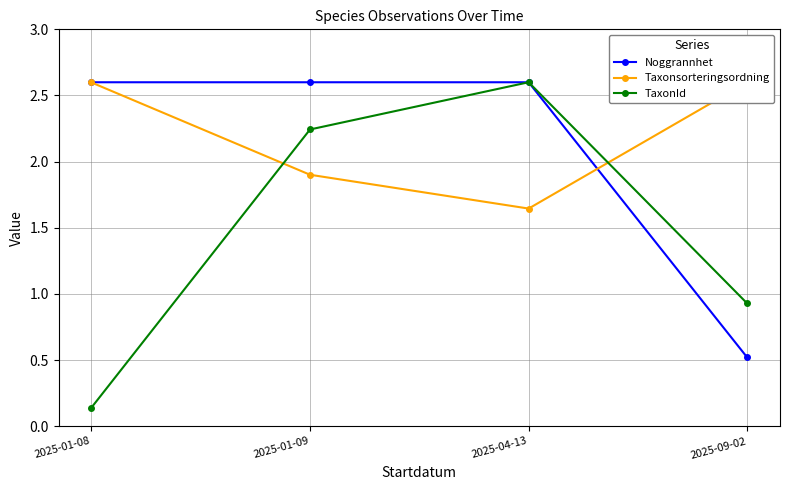

At which label is TaxonId closest to 1?

2025-09-02